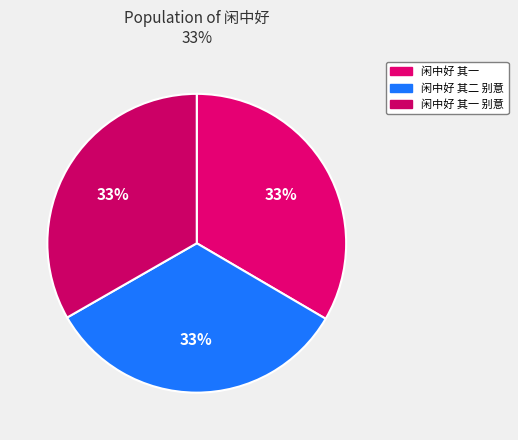

What is the ratio of the value at 闲中好 其二 别意 to the value at 闲中好 其一?

1.0